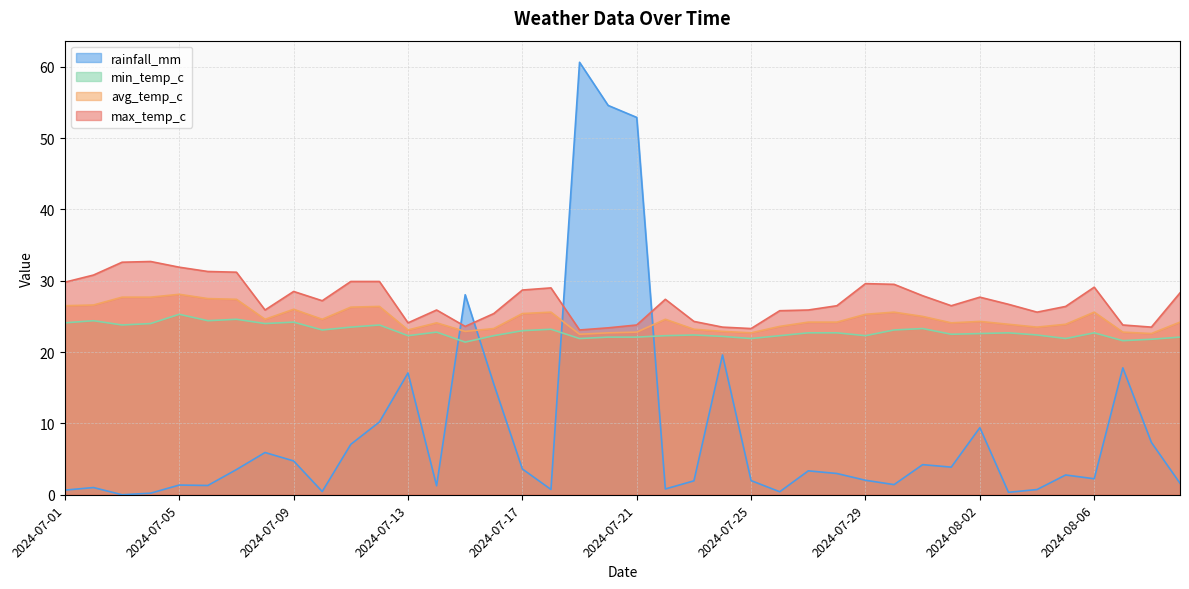

What is the total value across all series at 2024-08-01?

77.0